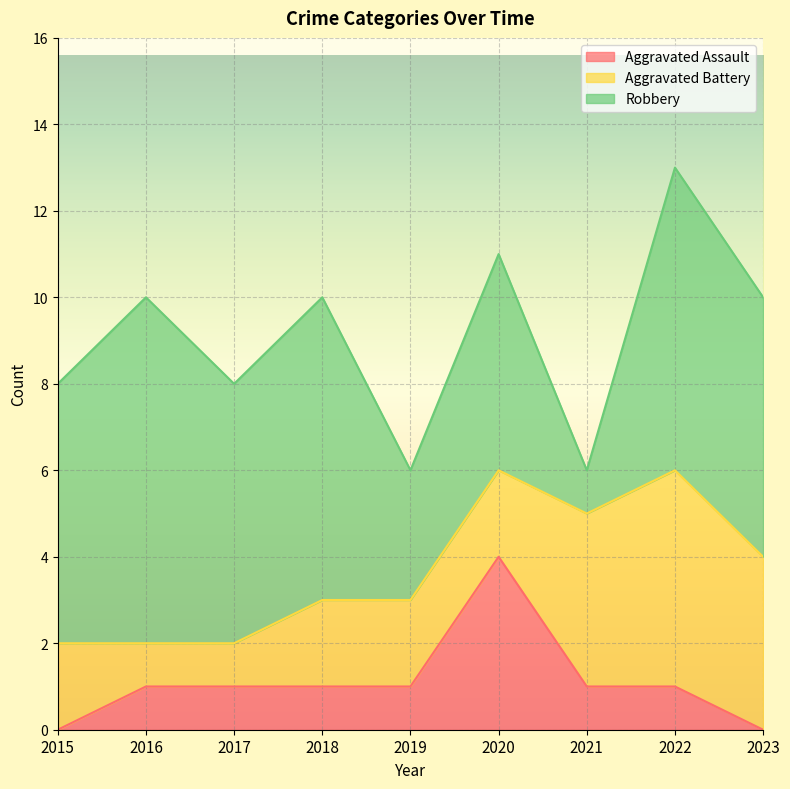

Reading left to right, transcribe all the data shown in this chart.

Aggravated Assault: 2015=0	2016=1	2017=1	2018=1	2019=1	2020=4	2021=1	2022=1	2023=0
Aggravated Battery: 2015=2	2016=1	2017=1	2018=2	2019=2	2020=2	2021=4	2022=5	2023=4
Robbery: 2015=6	2016=8	2017=6	2018=7	2019=3	2020=5	2021=1	2022=7	2023=6